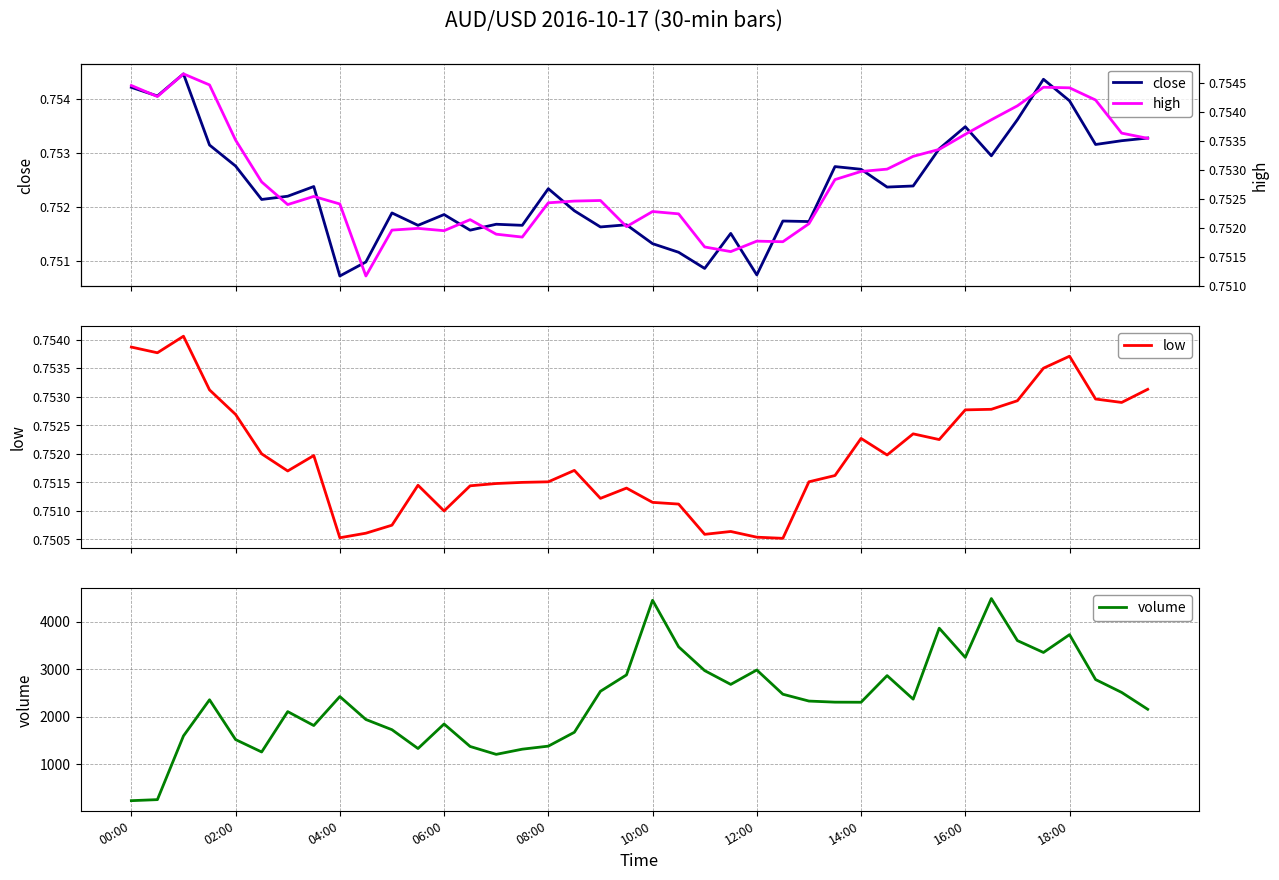

Which has a higher value, 34 or 38?

34